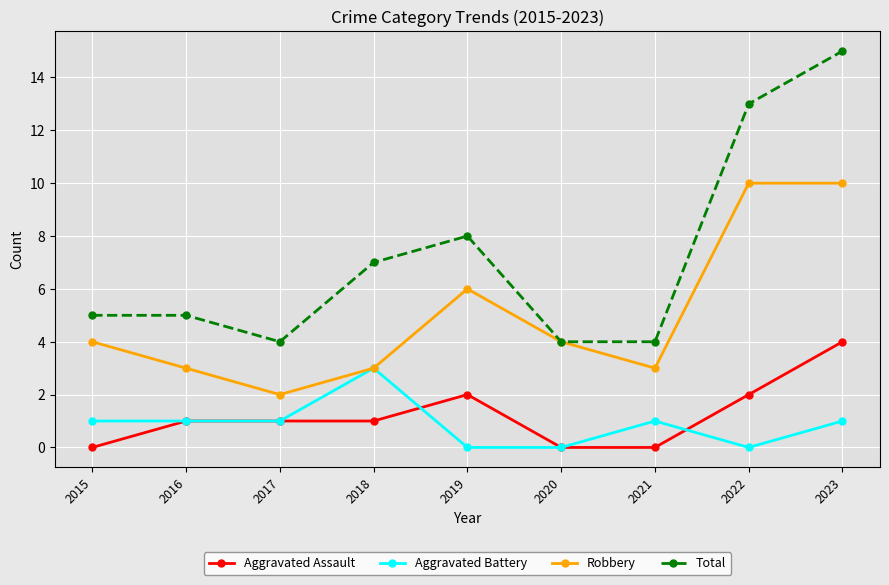

True or false: Robbery has a value of 8 at 2019.

False